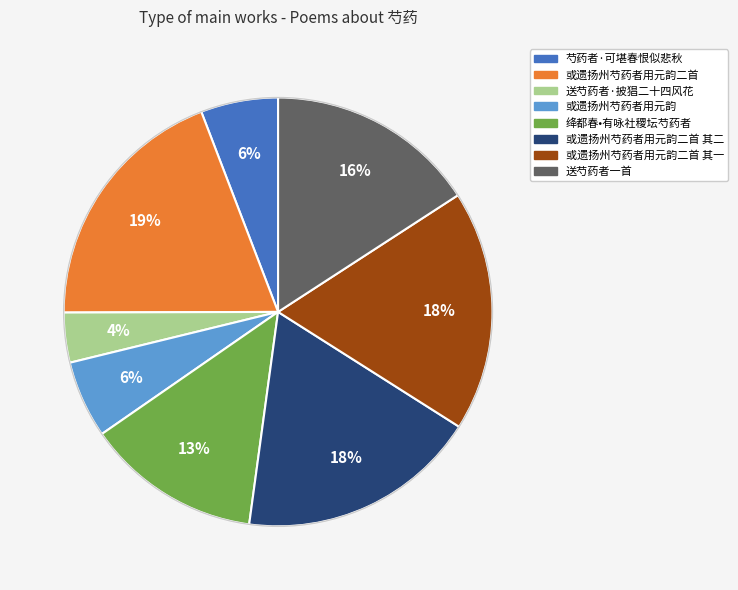

To the nearest percent, what is the difference between the largest and smallest slice percentages?

15%